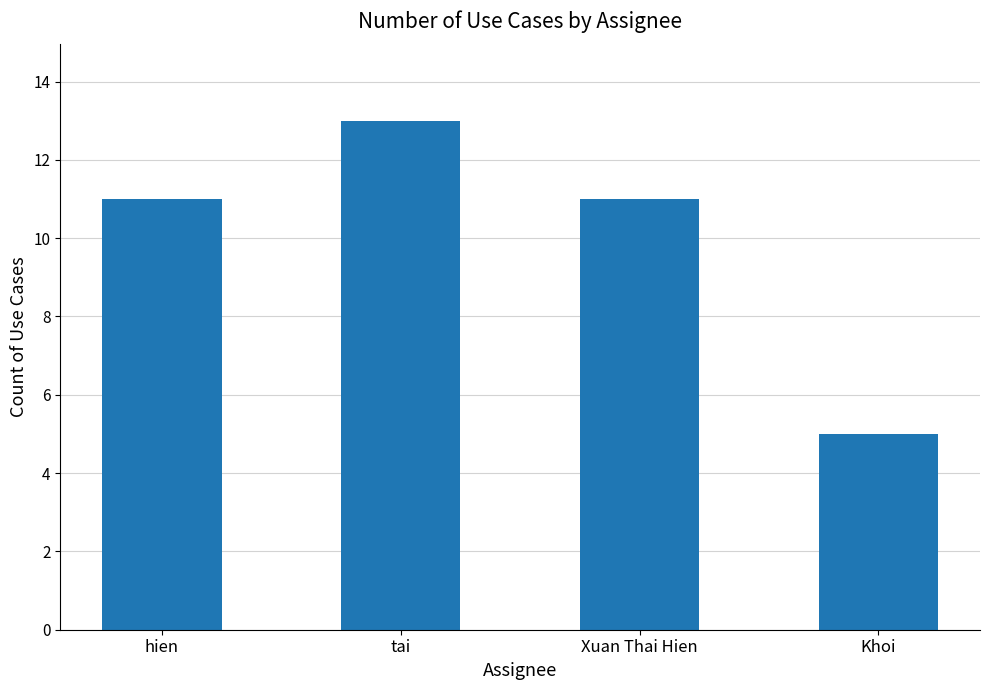

What is the value of the 4th bar from the left?

5